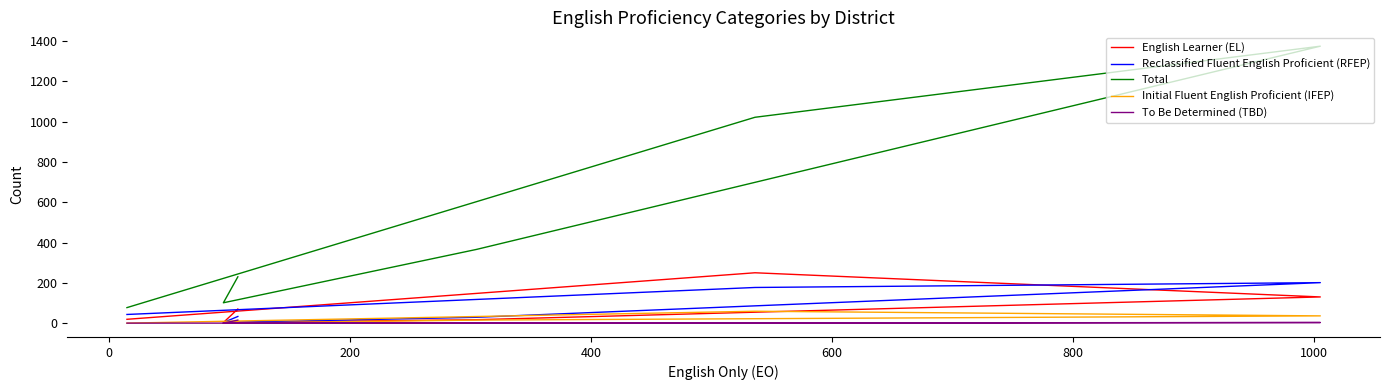

Reading left to right, list all the values displayed in this chart.

English Learner (EL): 70	3	17	130	250	19
Reclassified Fluent English Proficient (RFEP): 33	3	29	201	177	43
Total: 230	101	366	1375	1022	77
Initial Fluent English Proficient (IFEP): 5	0	15	36	59	0
To Be Determined (TBD): 15	0	0	3	0	0